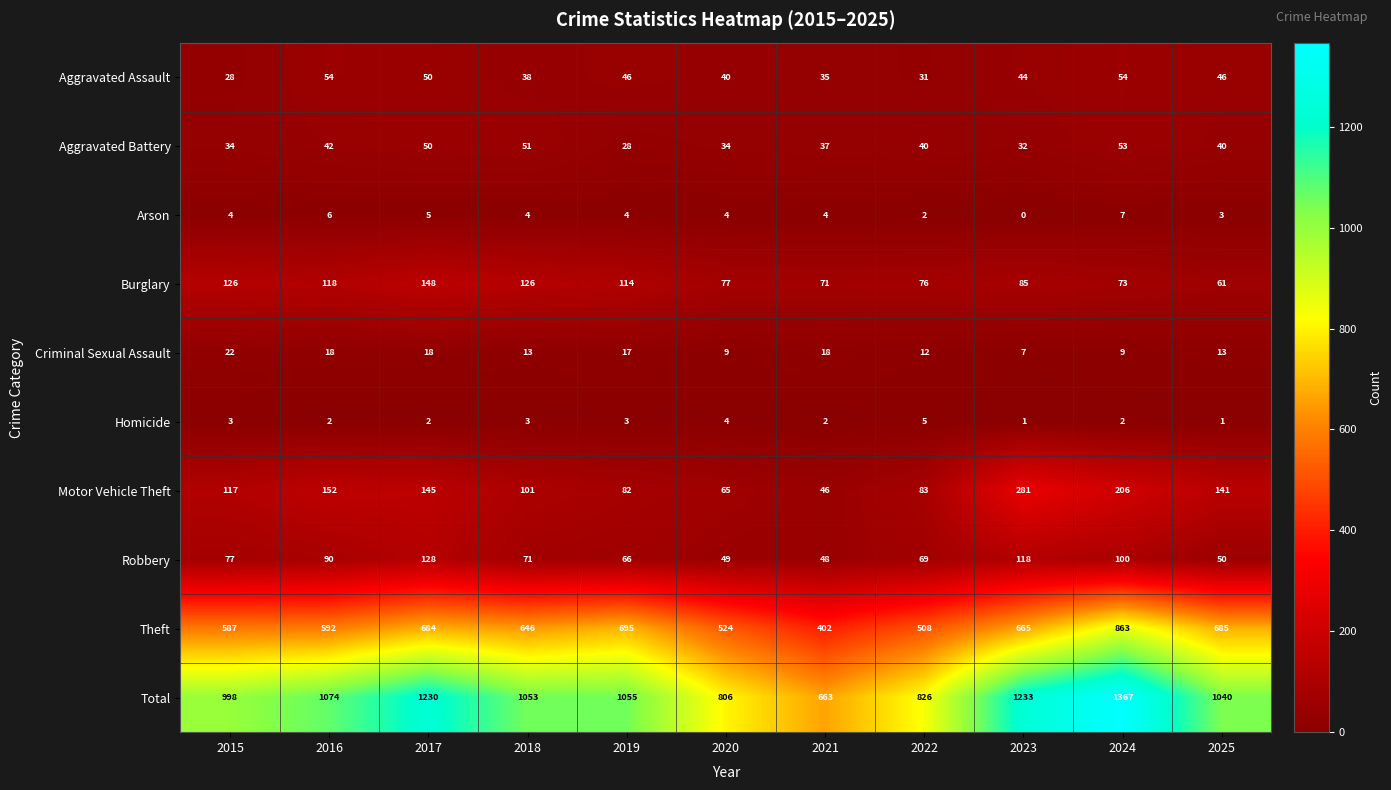

What is the average value of the Burglary series?

98